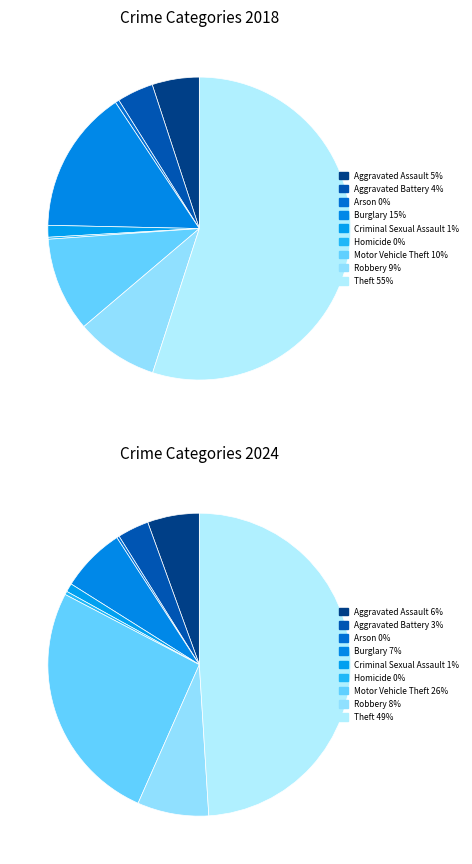

Does 5 represent more than half of the total?

No